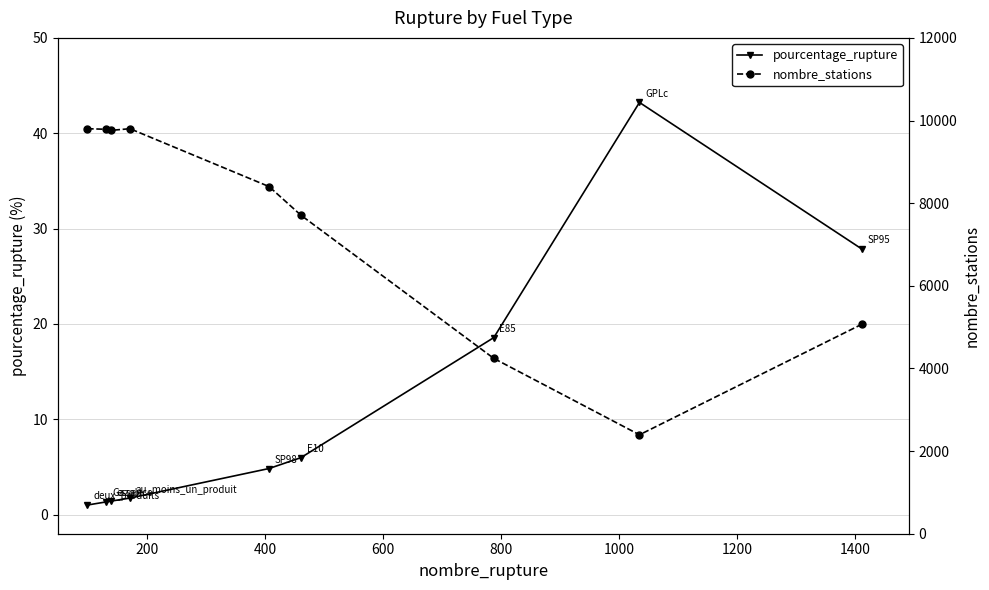

Reading left to right, what are all the values shown in this chart?

pourcentage_rupture: 1.0	1.3	1.4	1.7	4.8	6.0	18.6	43.2	27.9
nombre_stations: 9802.0	9788.0	9762.0	9802.0	8401.0	7708.0	4243.0	2394.0	5069.0